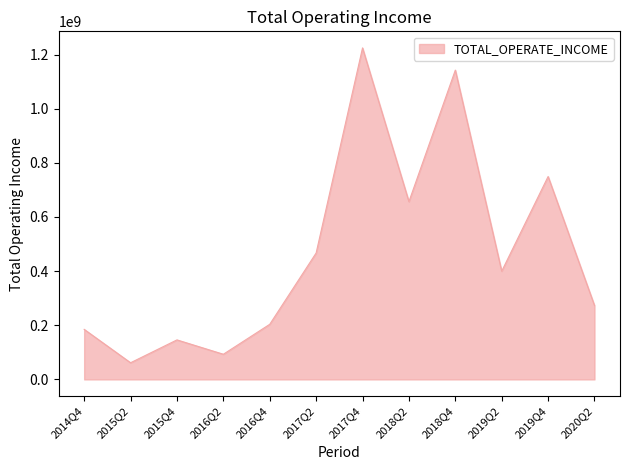

At which category does the chart reach its peak across all series?

2017Q4